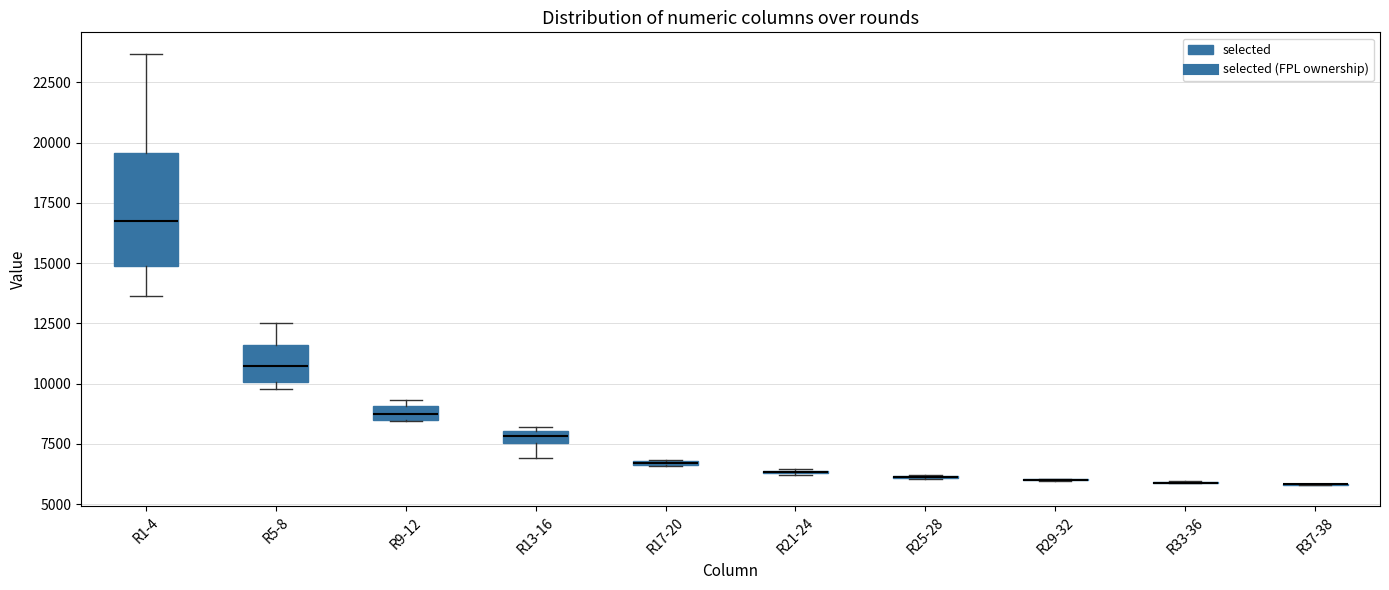

Which box is the tallest, from its lower edge to its upper edge?

R1-4